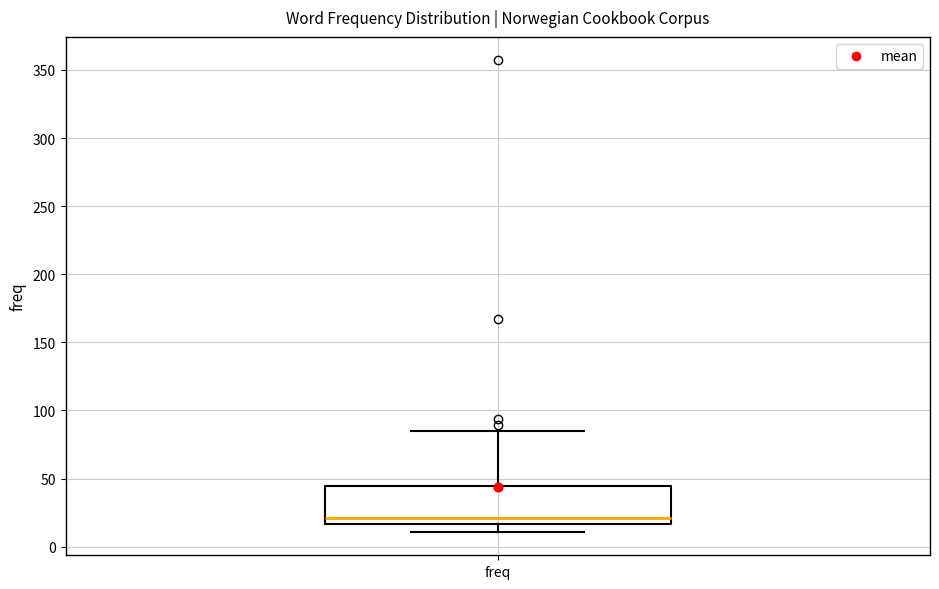

Read this box plot against the y-axis: the position of the median line, the range covered by the box, and the ends of both whiskers. The values are not printed on the chart, so give them approximately, as read against the axis.

median 20, box 15 to 45, whiskers 10 to 85